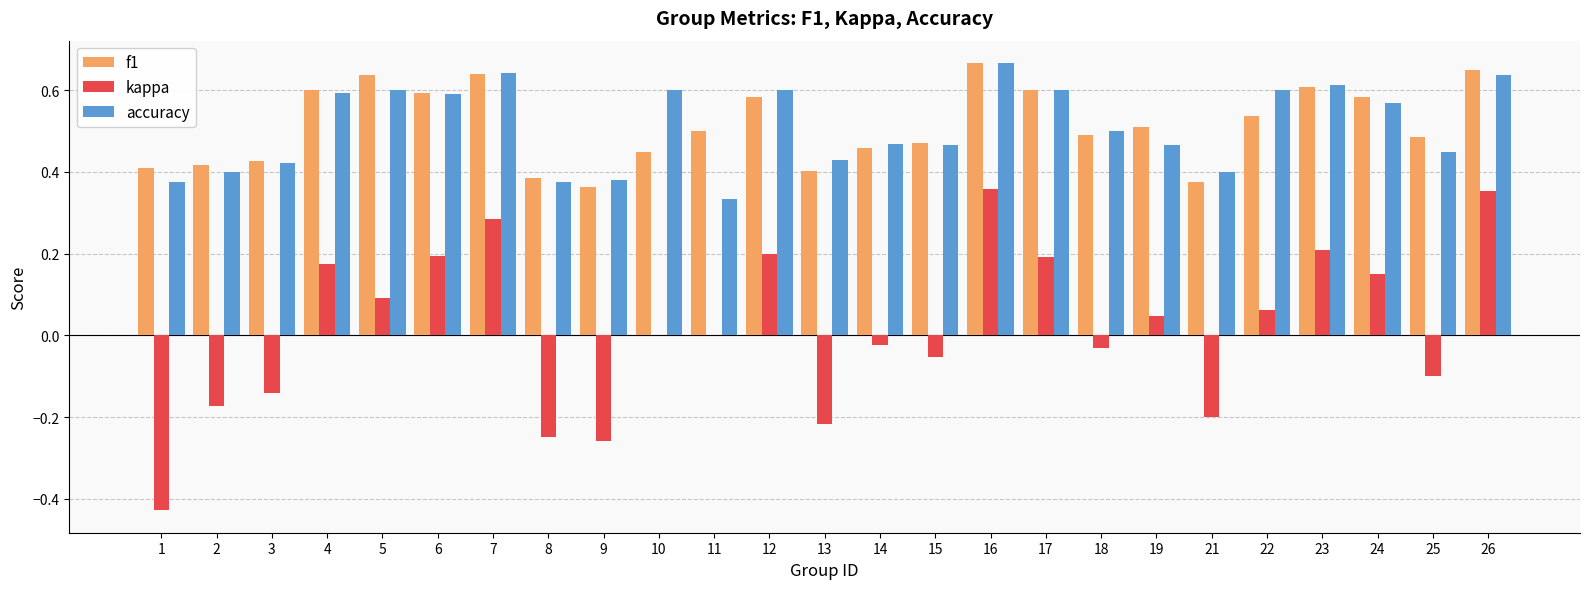

What is the sum of the f1 values at 1 and 6?

1.0